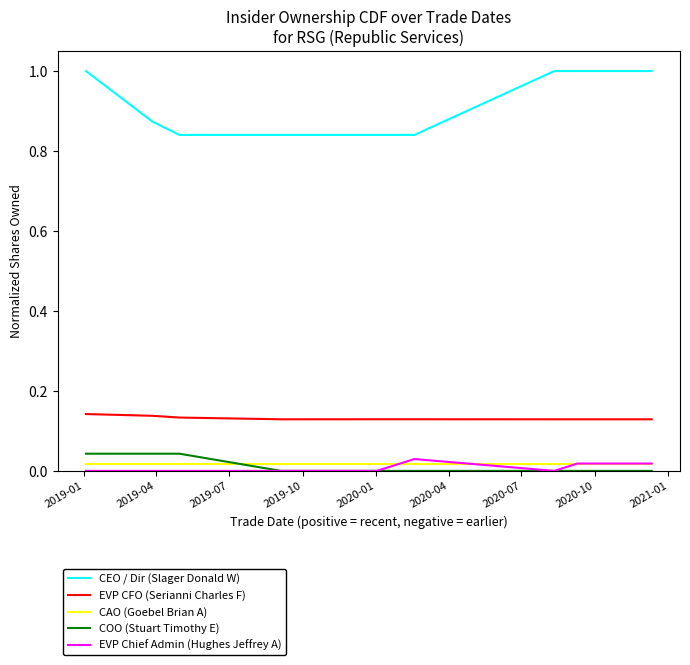

Which series has the largest total across all categories?

CEO / Dir (Slager Donald W)